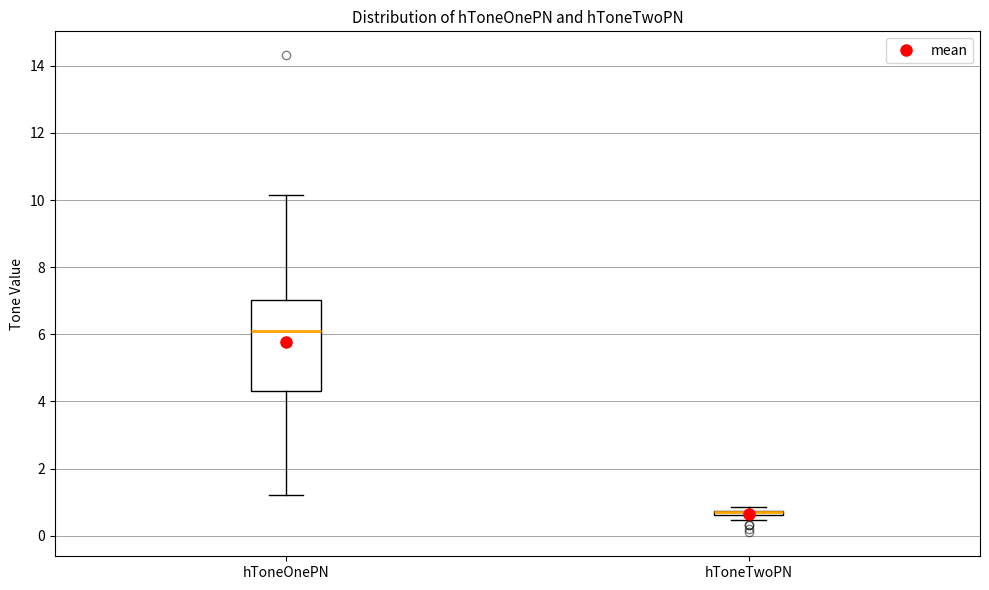

Which box is the tallest, from its lower edge to its upper edge?

hToneOnePN